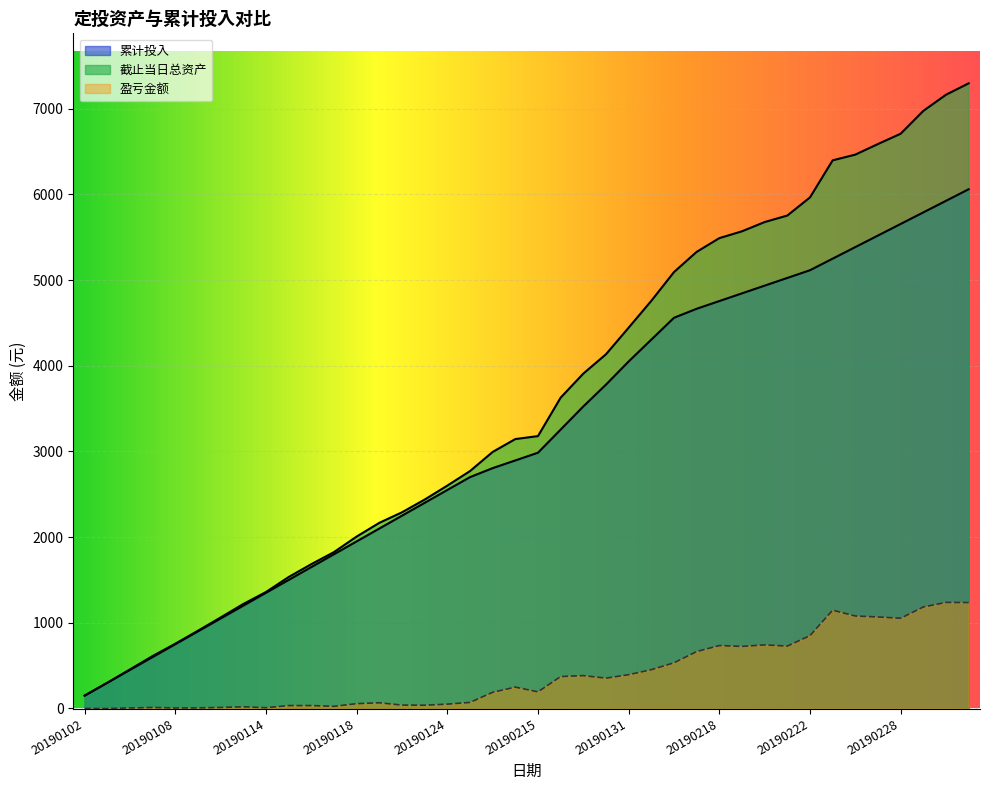

How many negative values does the 盈亏金额 series have?

2